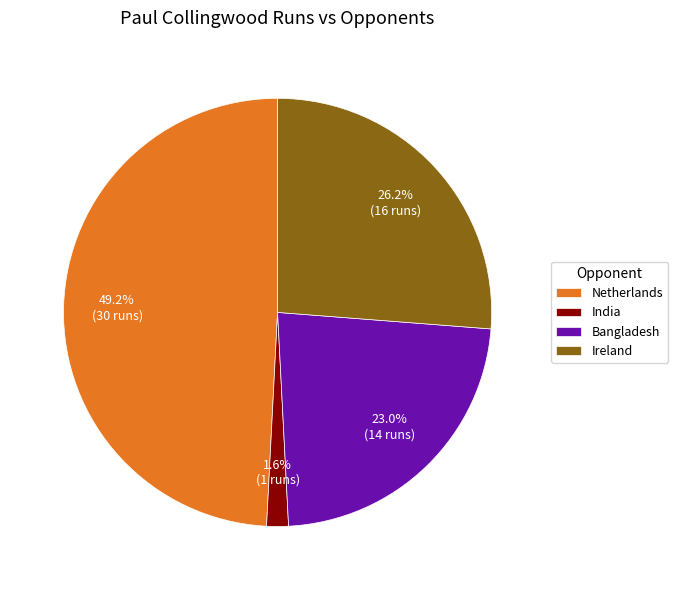

What is the largest slice in the pie chart?

Netherlands